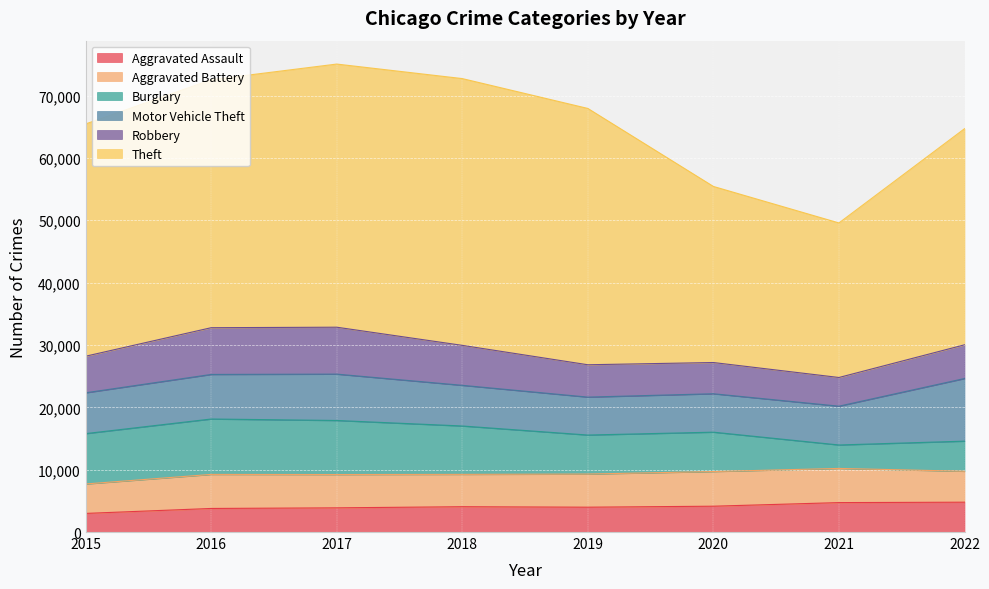

Where is Theft nearest to the value 33780?

2022